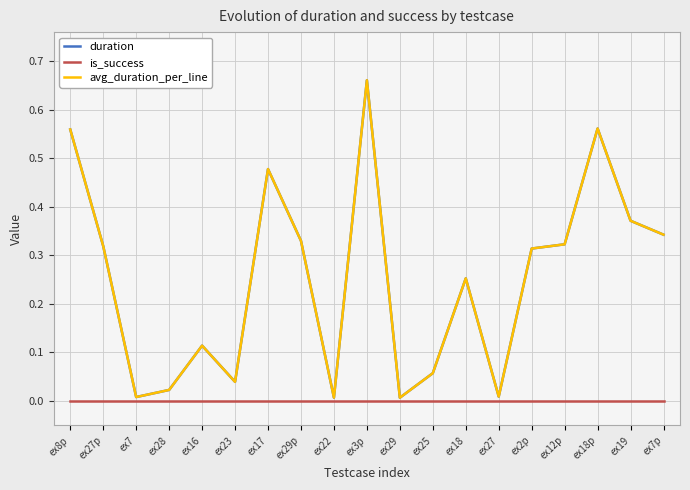

Does the chart have visible grid lines?

Yes